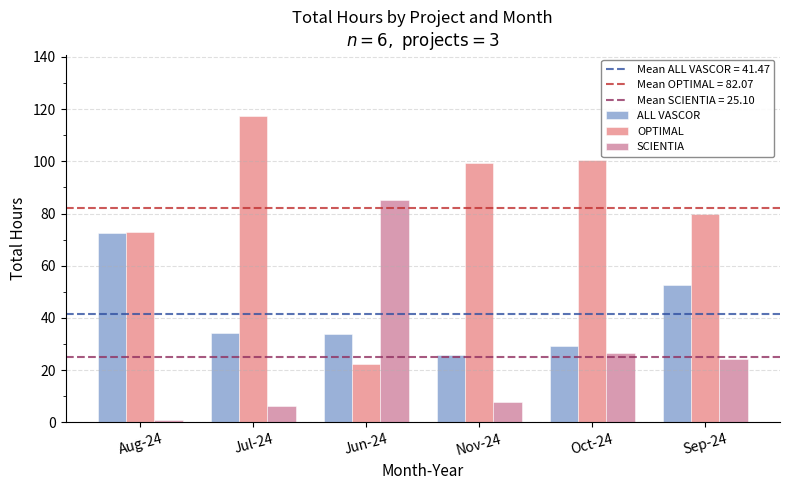

What is the label of the 6th bar from the left?

Sep-24